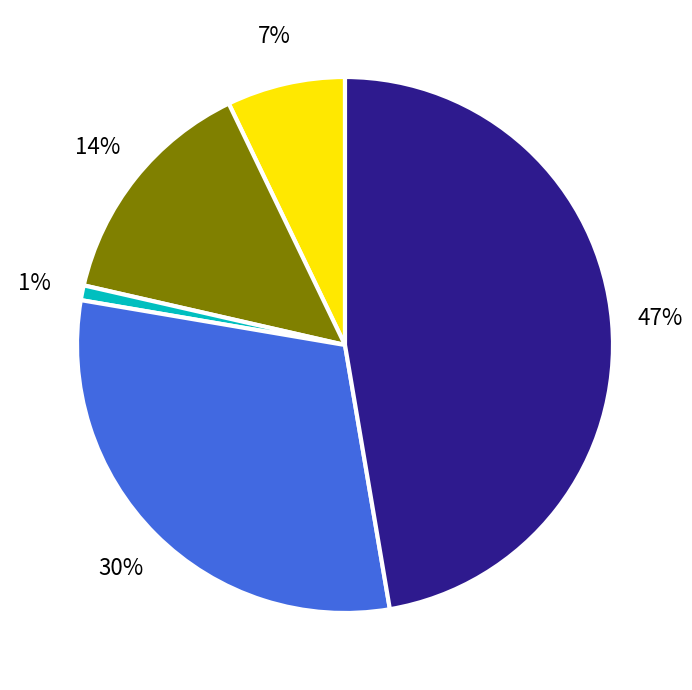

To the nearest percent, what is the difference between the largest and smallest slice percentages?

46%